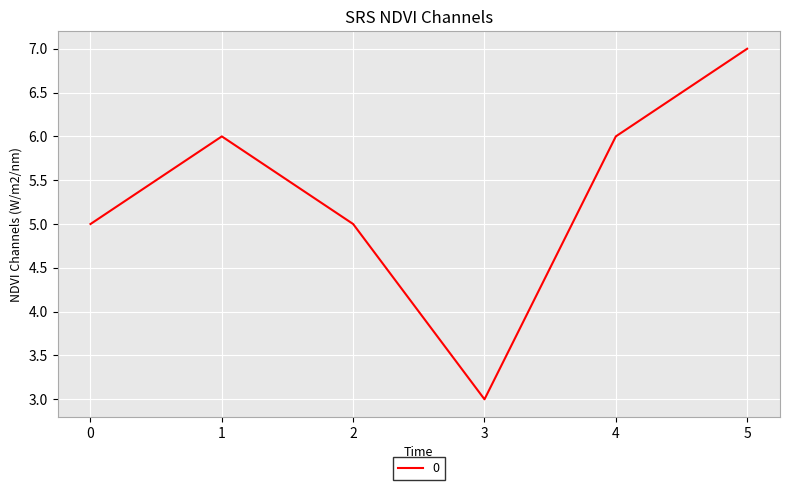

At which category does the chart reach its peak across all series?

5